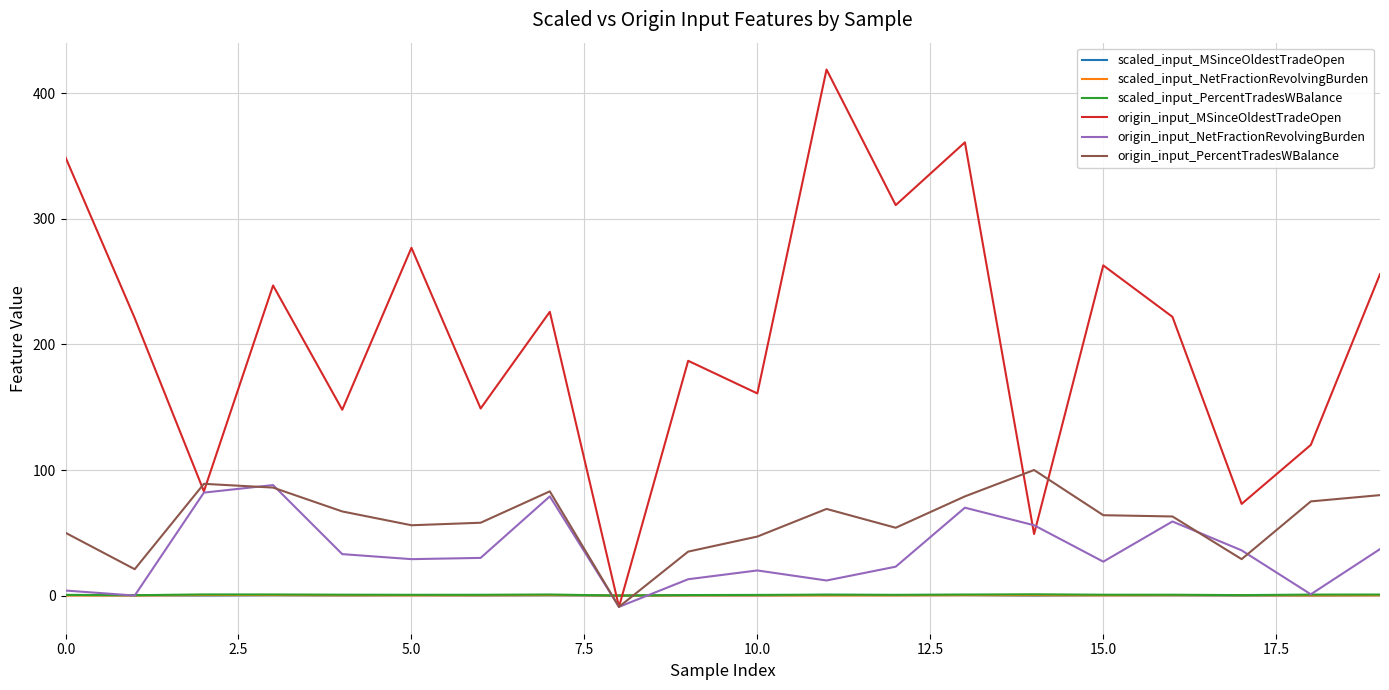

What is the maximum value for origin_input_NetFractionRevolvingBurden?

88.0